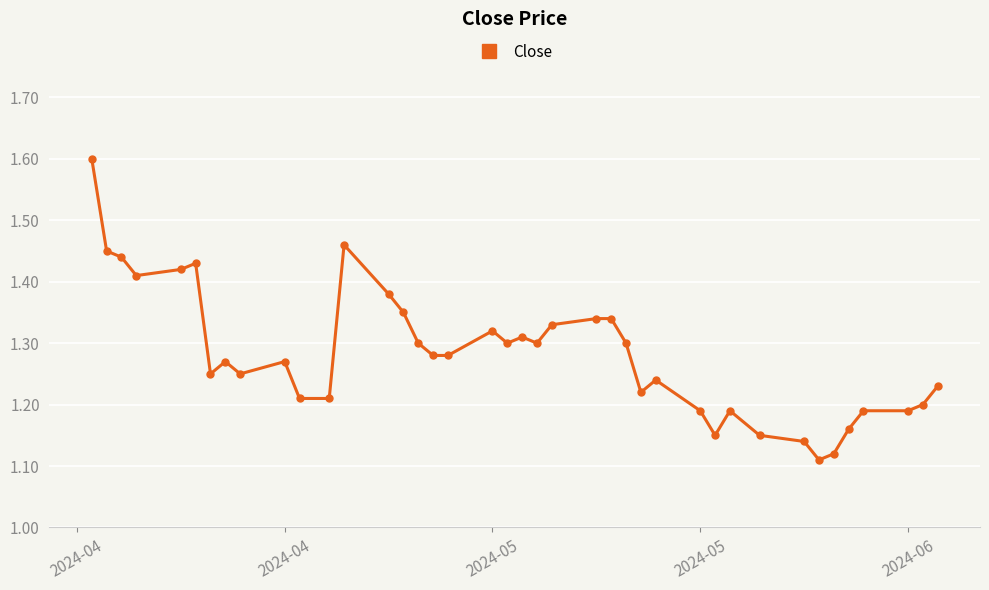

What is the sum of all values?

51.3